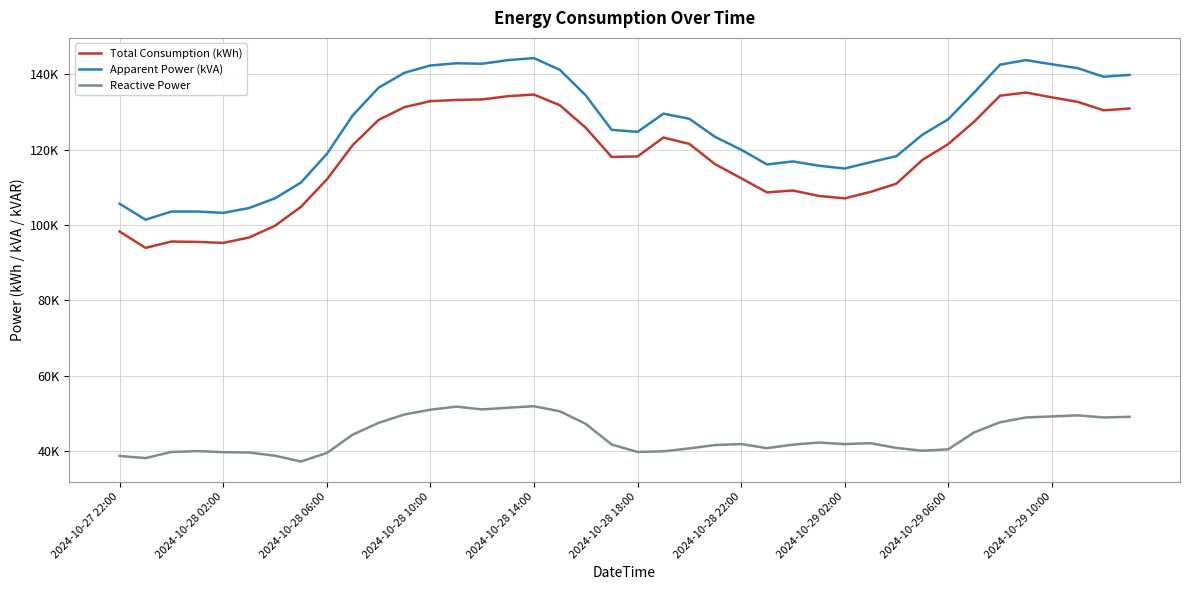

Which series has the largest total across all categories?

Apparent Power (kVA)